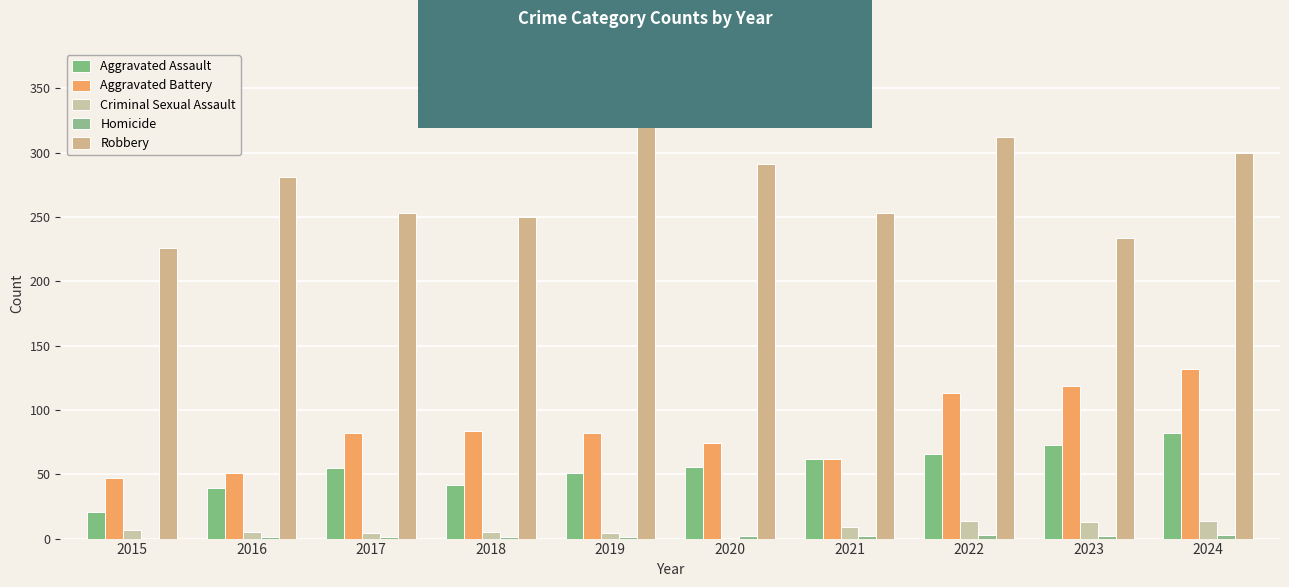

Which category has the highest value across all series?

2019